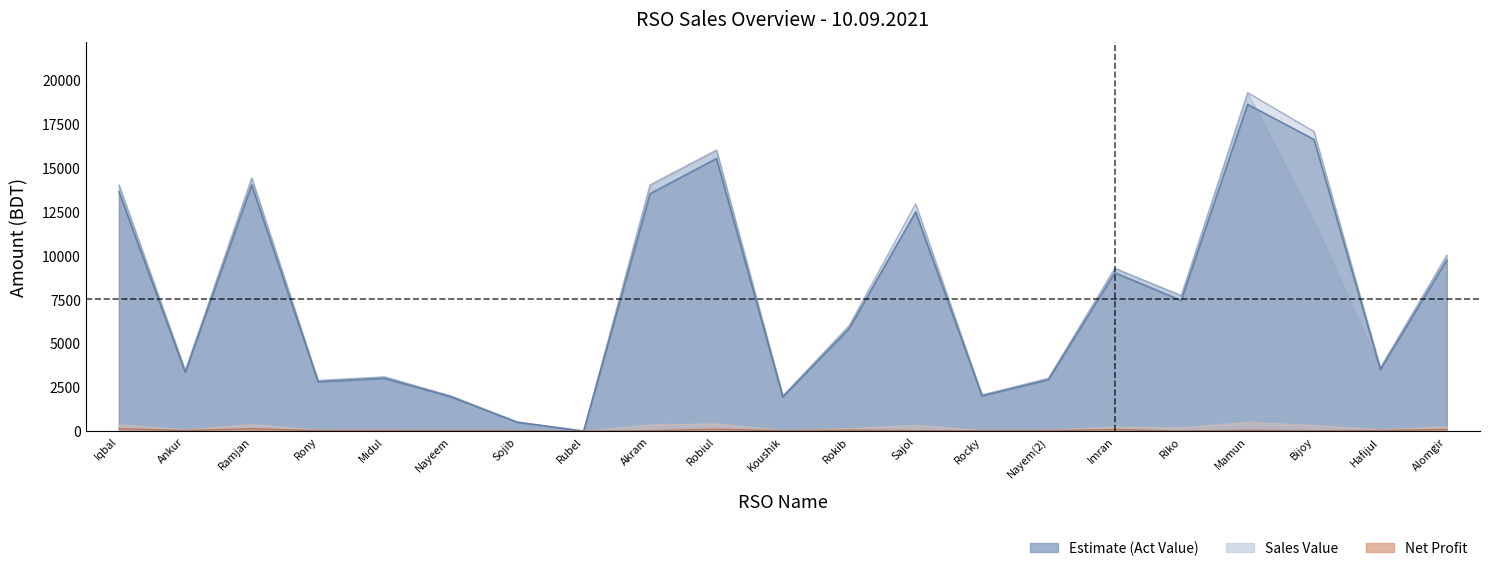

What is the label of the 20th point from the left?

Hafijul